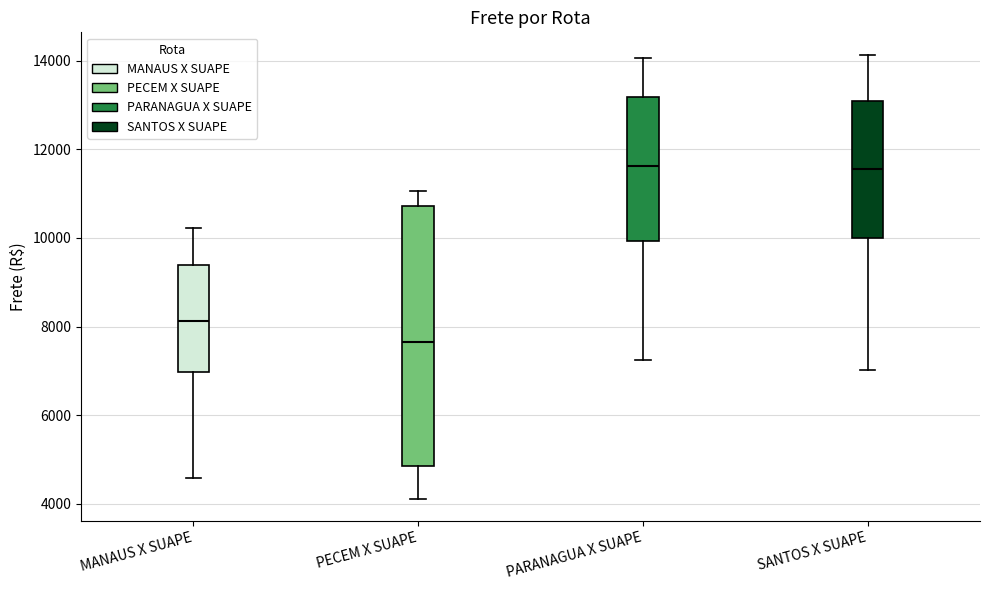

Reading left to right, read every box against the y-axis: the position of its median line, the range the box covers, and the ends of its whiskers. The values are not printed on the chart, so give them approximately, as read against the axis.

MANAUS X SUAPE: median 8200, box 7000 to 9400, whiskers 4600 to 10200
PECEM X SUAPE: median 7600, box 4800 to 10800, whiskers 4200 to 11000
PARANAGUA X SUAPE: median 11600, box 10000 to 13200, whiskers 7200 to 14000
SANTOS X SUAPE: median 11600, box 10000 to 13000, whiskers 7000 to 14200